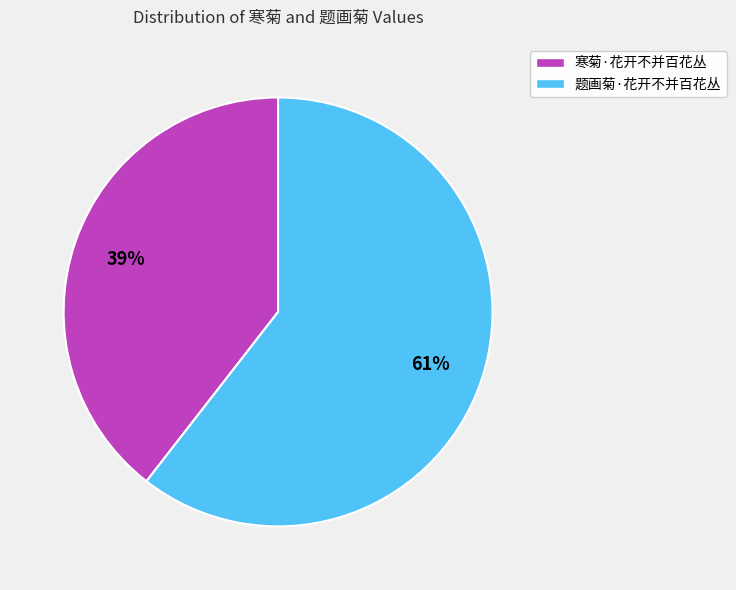

Which category has the smallest portion of the pie?

寒菊·花开不并百花丛